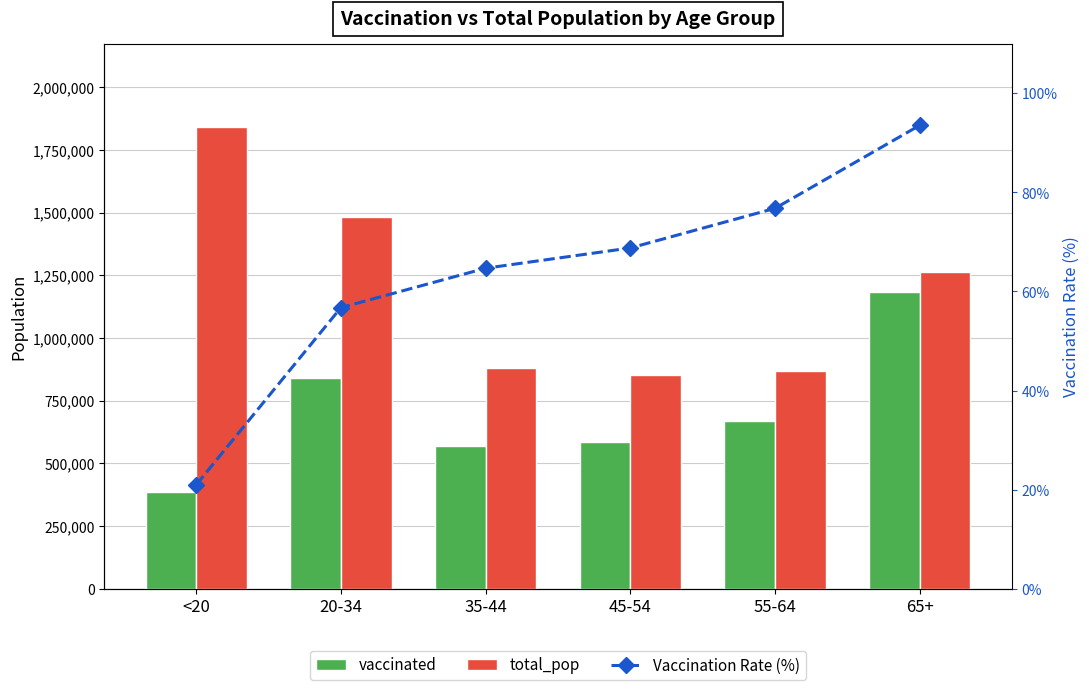

Is it true that vaccinated equals 961597.6 at 35-44?

False